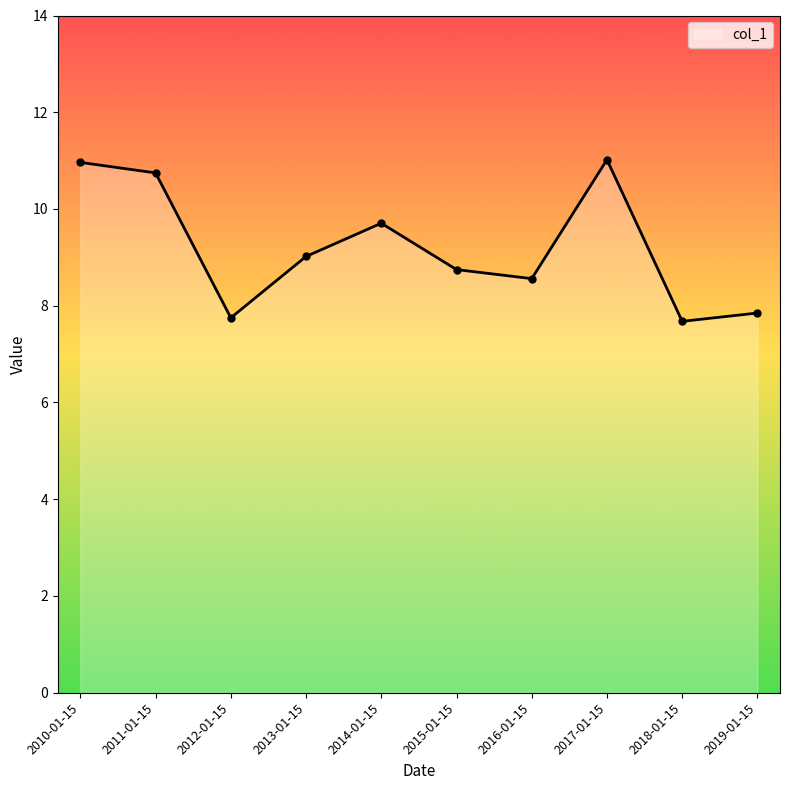

Which has a higher value, 2016-01-15 or 2018-01-15?

2016-01-15